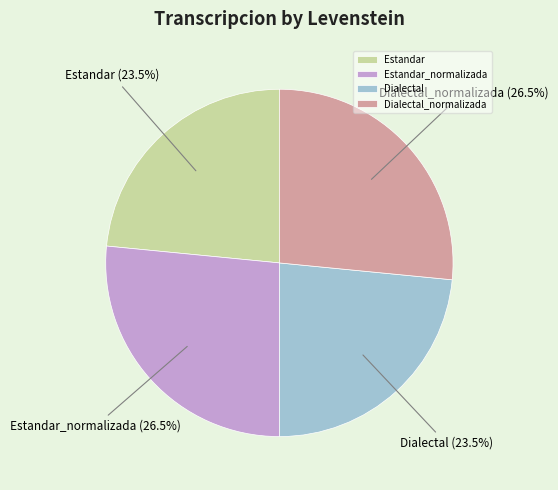

How many slices are in this pie chart?

4